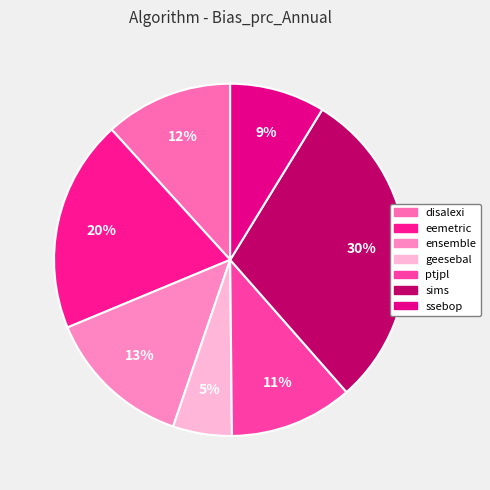

To the nearest percent, what percentage of the pie is geesebal?

5%